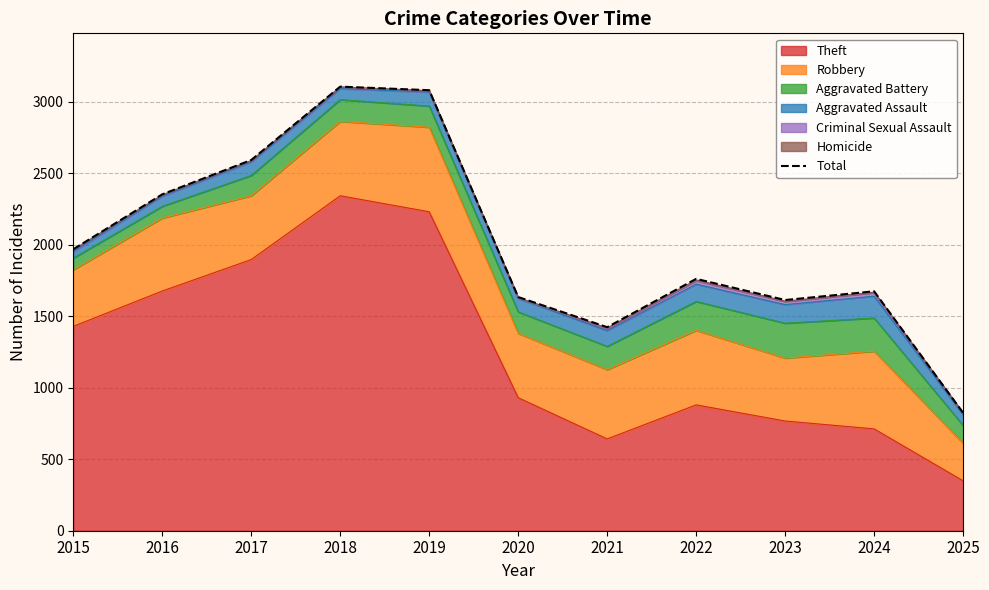

What is the difference between the maximum and minimum values?

2281